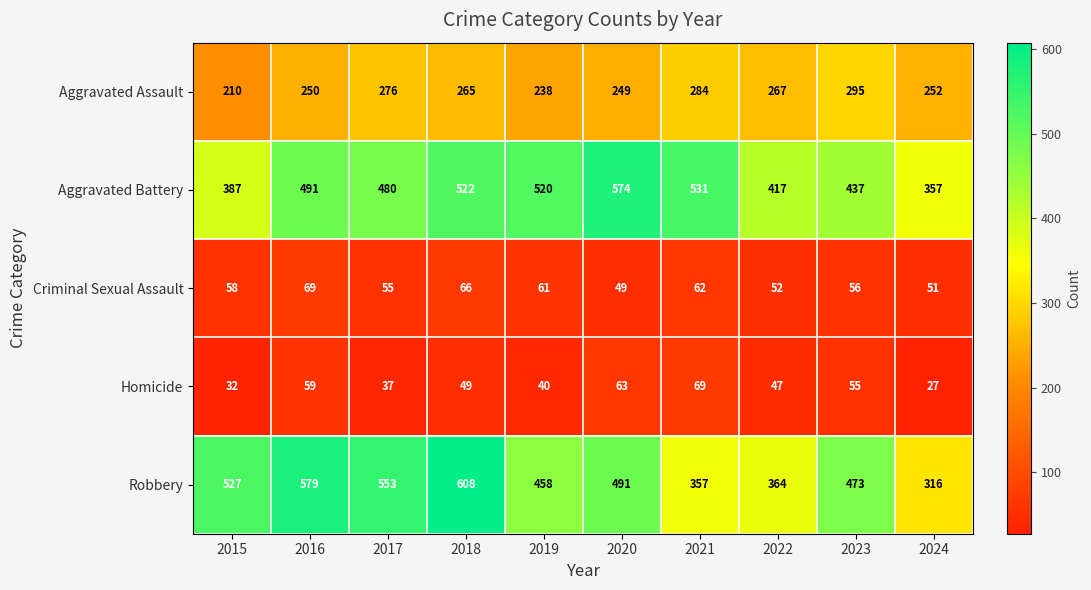

True or false: Robbery has a value of 512 at 2022.

False